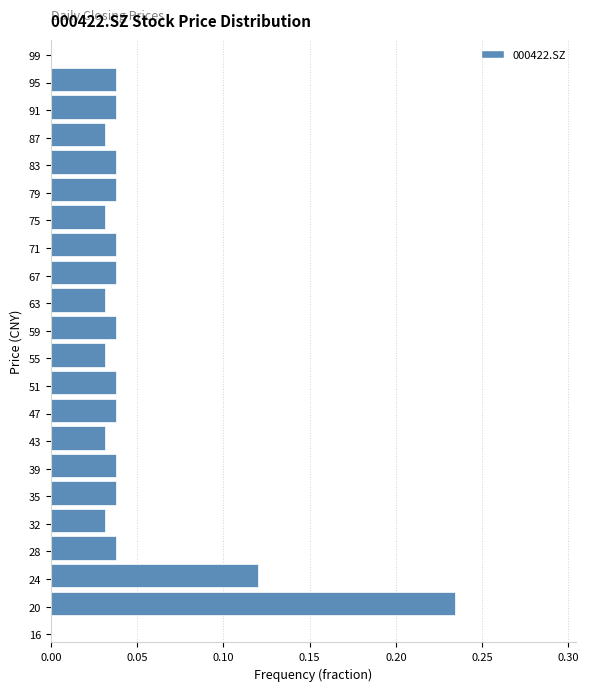

Over which range of the y-axis is the bar longest?

18.0 to 22.0